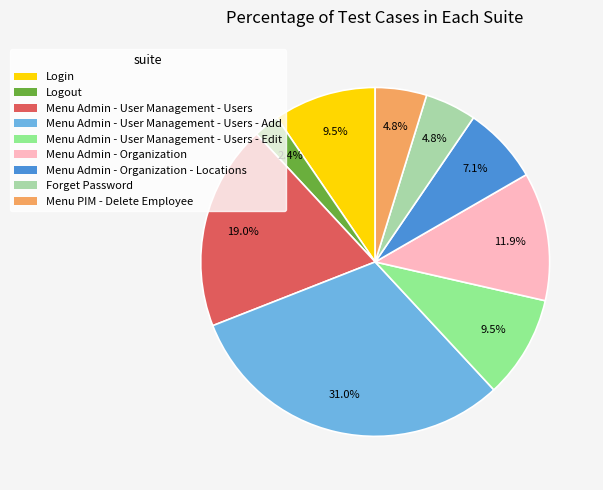

Does any single category account for the majority?

No